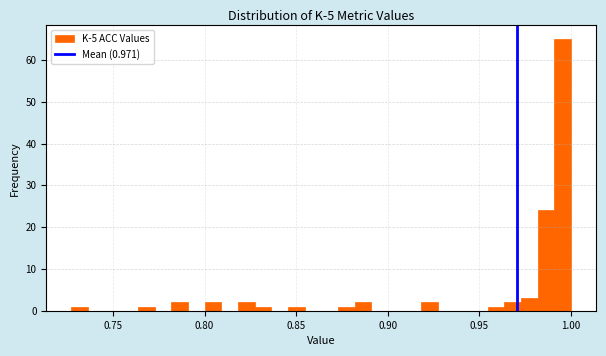

Read against the x-axis, roughly where is the centre of the tallest bar?

0.995